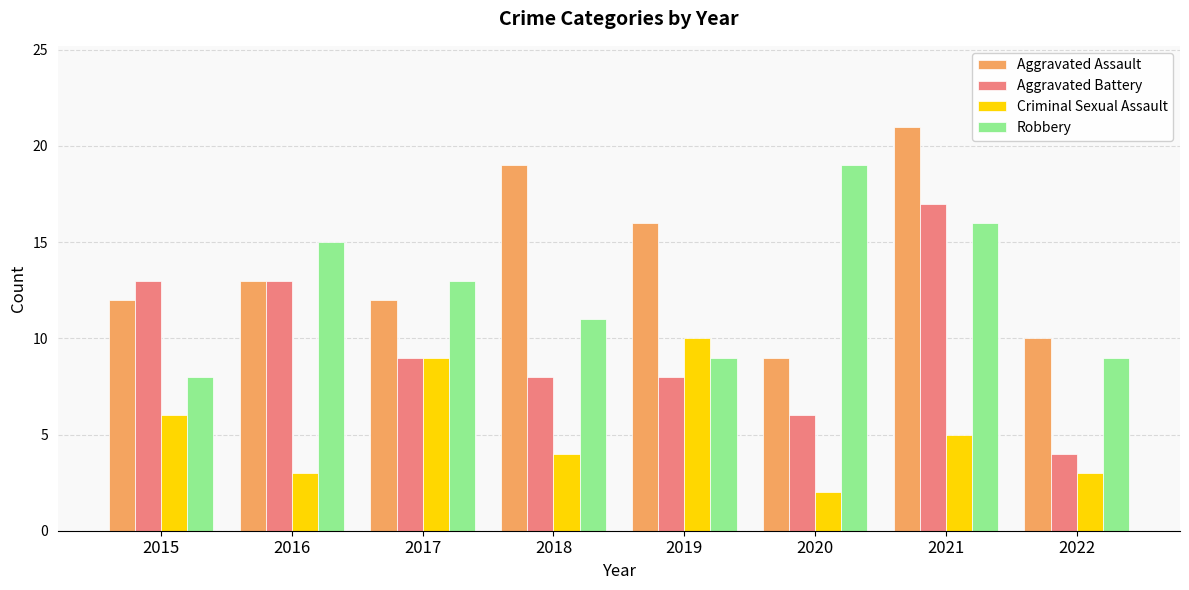

How many bars are there in each group?

4